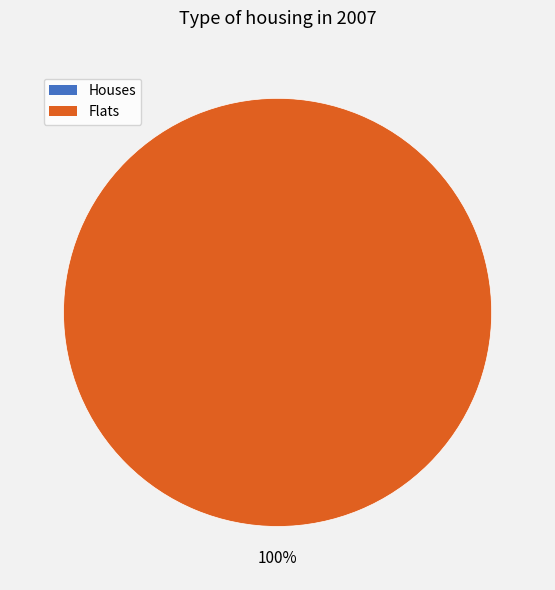

To the nearest percent, what is the difference between the largest and smallest slice percentages?

100%